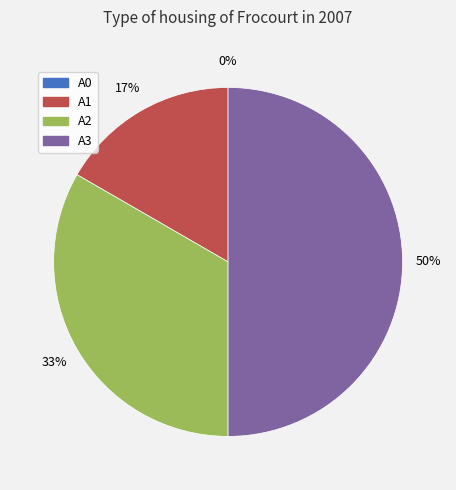

To the nearest percent, what is the difference between the largest and smallest slice percentages?

50%